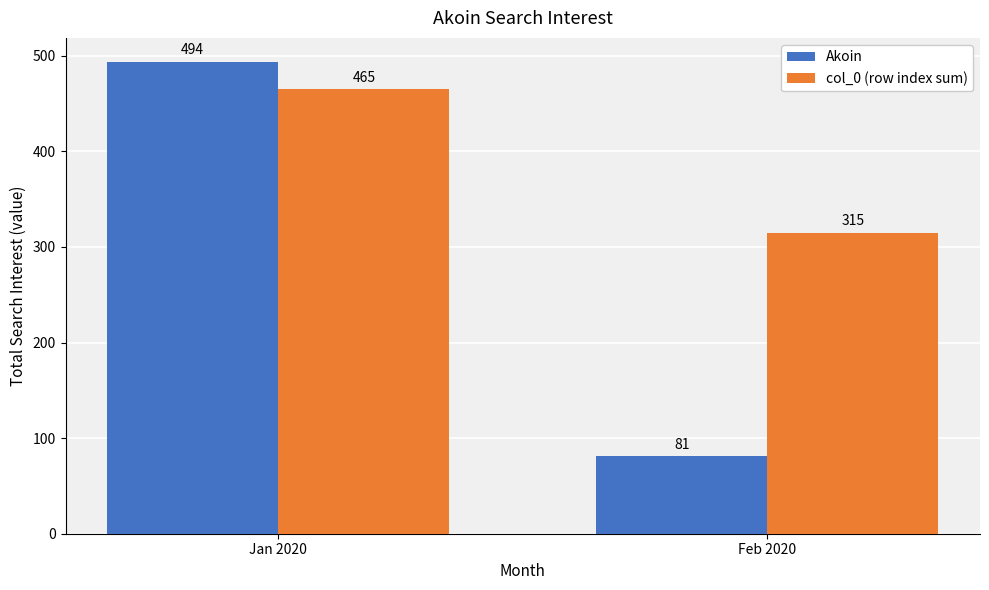

What is the maximum value shown in the chart?

494